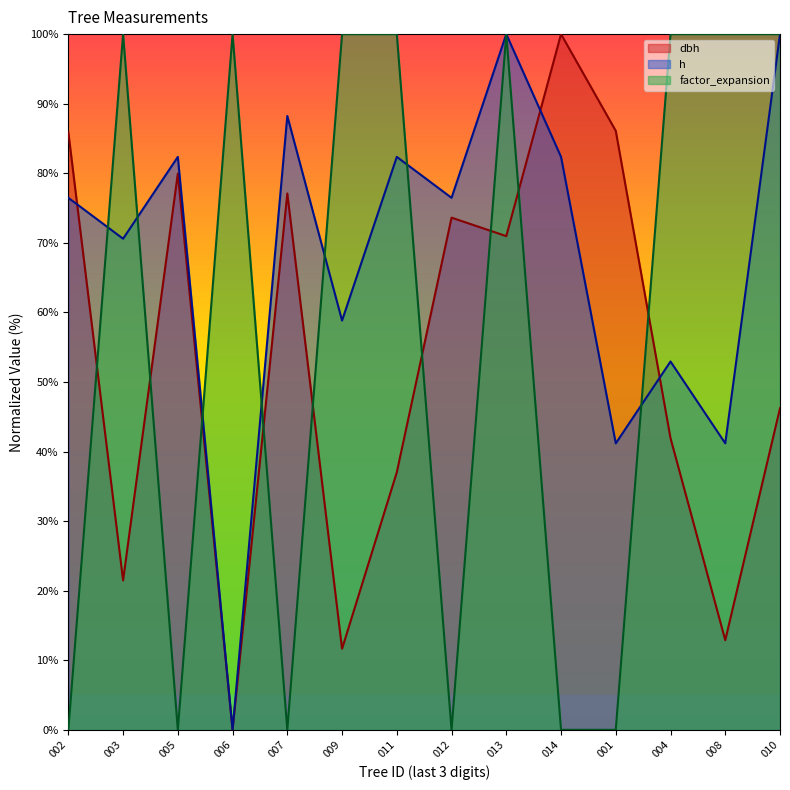

Reading left to right, extract all data points from this chart.

dbh: 85.9	21.5	80.0	0.0	77.1	11.7	37.0	73.6	71.0	100.0	86.1	41.9	12.9	46.2
h: 76.5	70.6	82.4	0.0	88.2	58.8	82.4	76.5	100.0	82.4	41.2	52.9	41.2	100.0
factor_expansion: 0.0	100.0	0.0	100.0	0.0	100.0	100.0	0.0	100.0	0.0	0.0	100.0	100.0	100.0